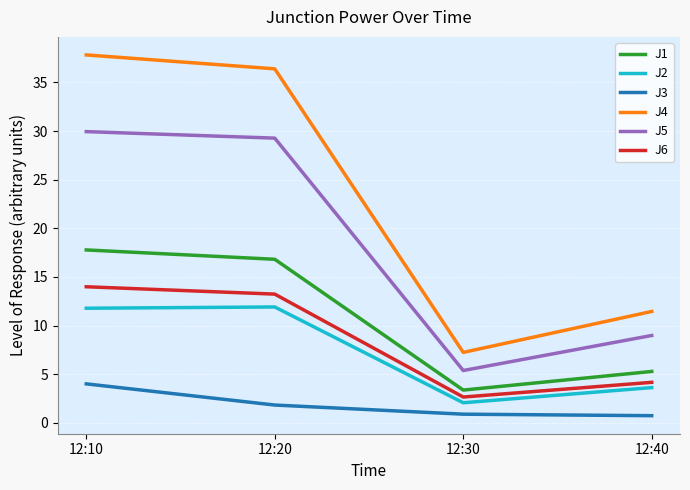

Between 12:30 and 12:40, which series saw the biggest shift?

J4